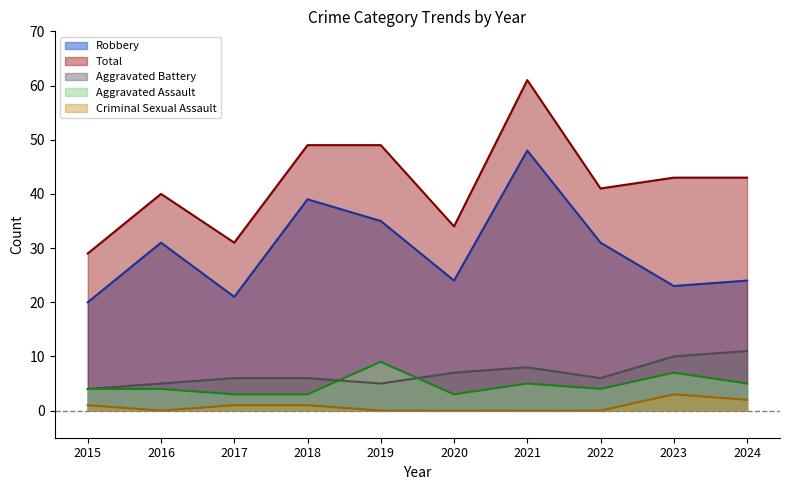

What is the maximum value shown in the chart?

61